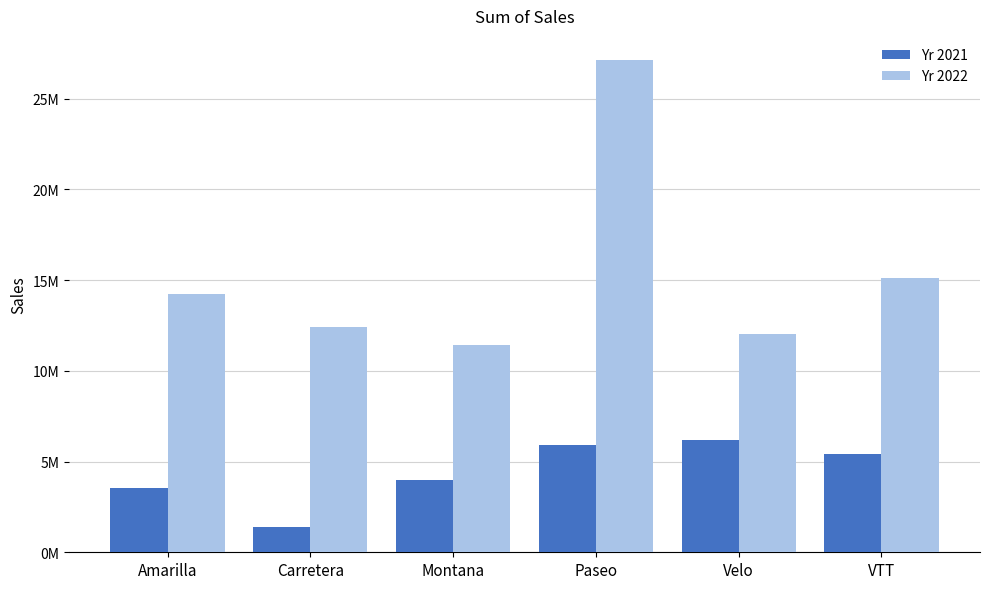

Where does the Yr 2021 series first go above 5401427?

Paseo